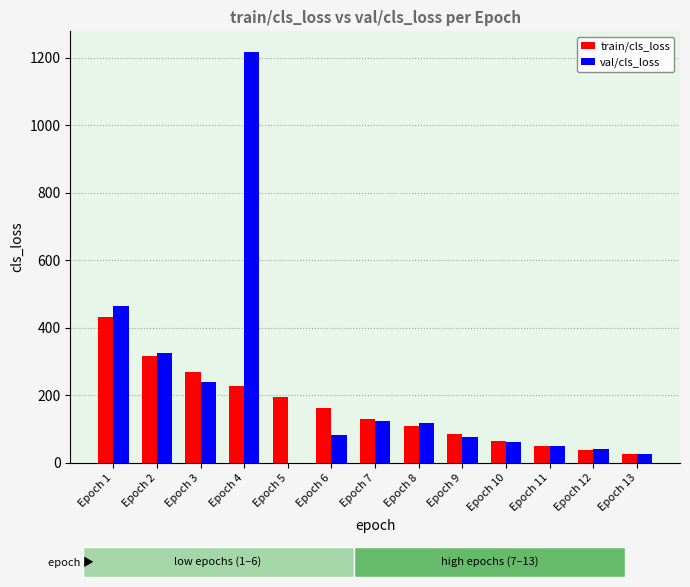

Which series has the widest spread of values?

val/cls_loss